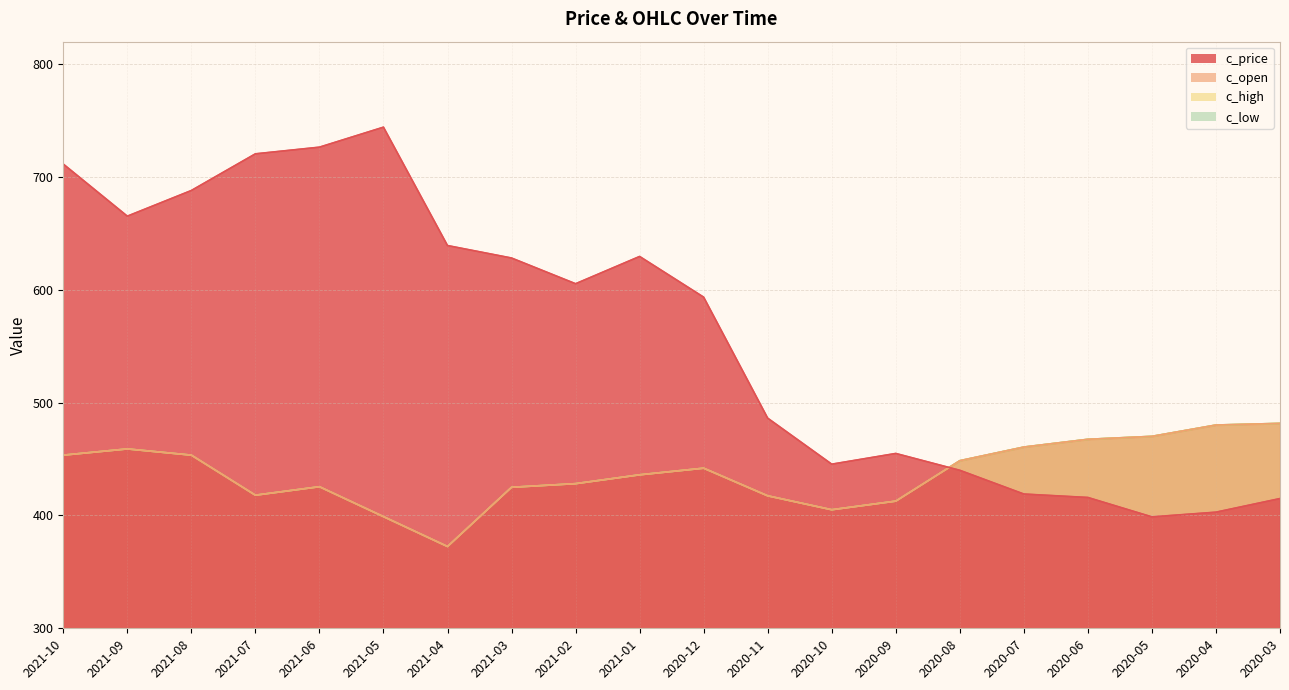

What is the difference between the second highest and second lowest values in the c_low series?

81.2